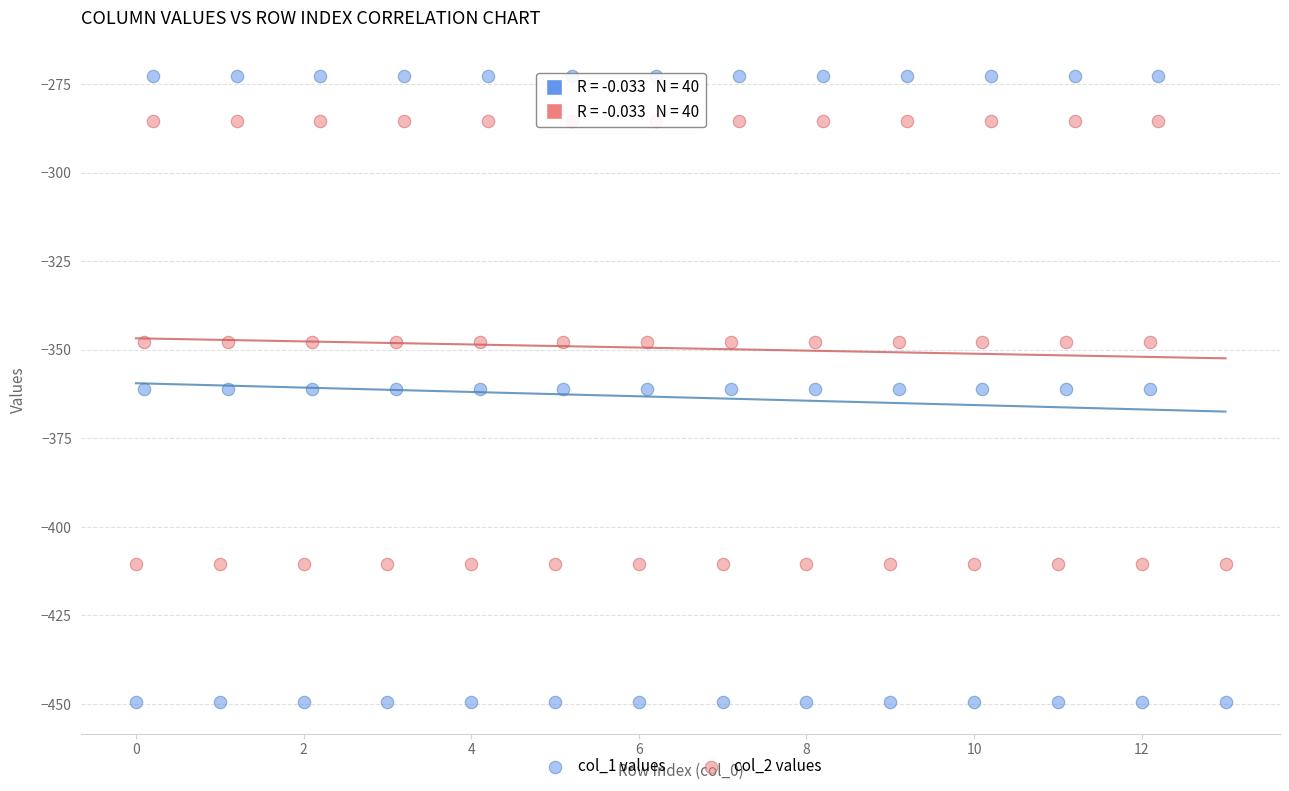

Across all data points, what is the range of Y values (max minus min)?

176.7